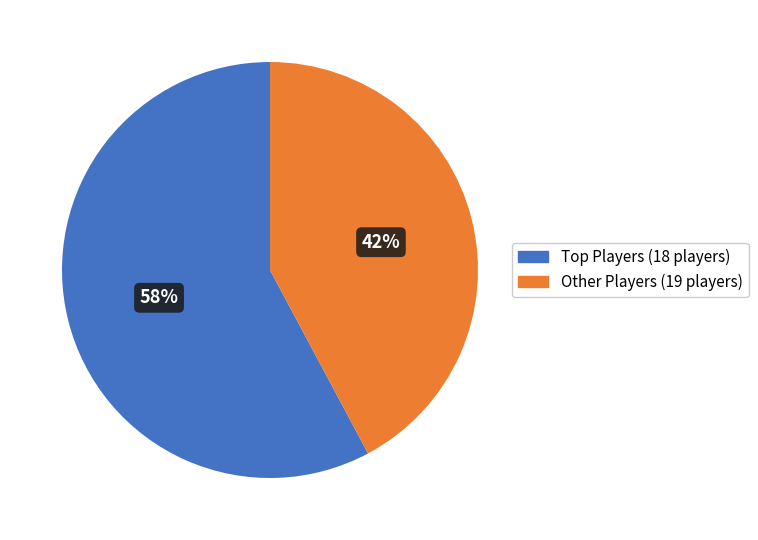

To the nearest percent, what is the average slice percentage?

50%